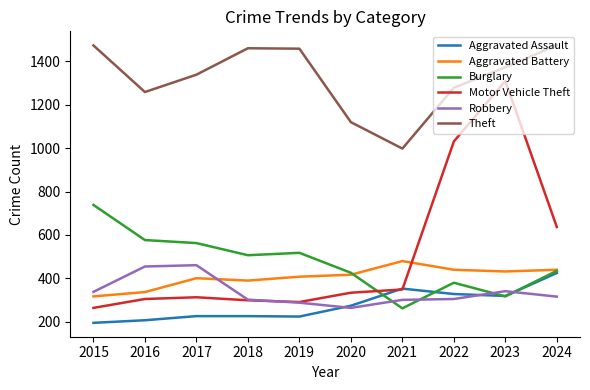

The Robbery series shows 287 at 2019. True or false?

True